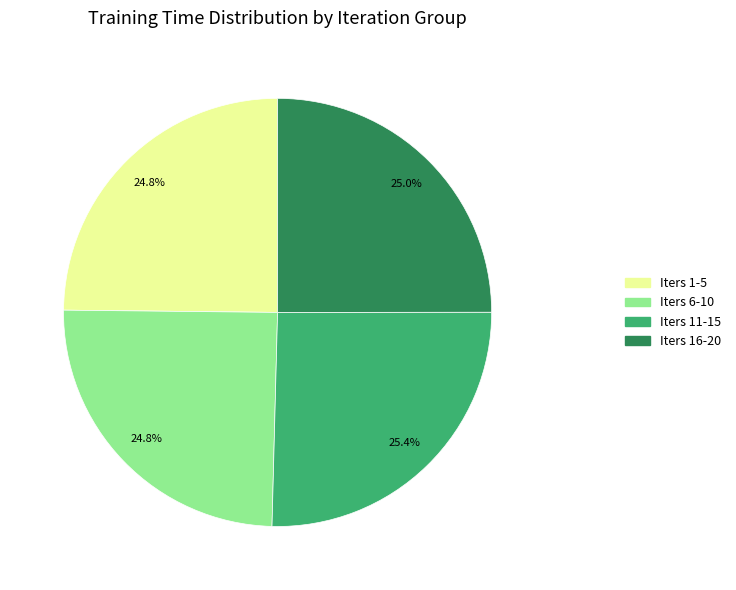

Is there a majority slice in this chart?

No